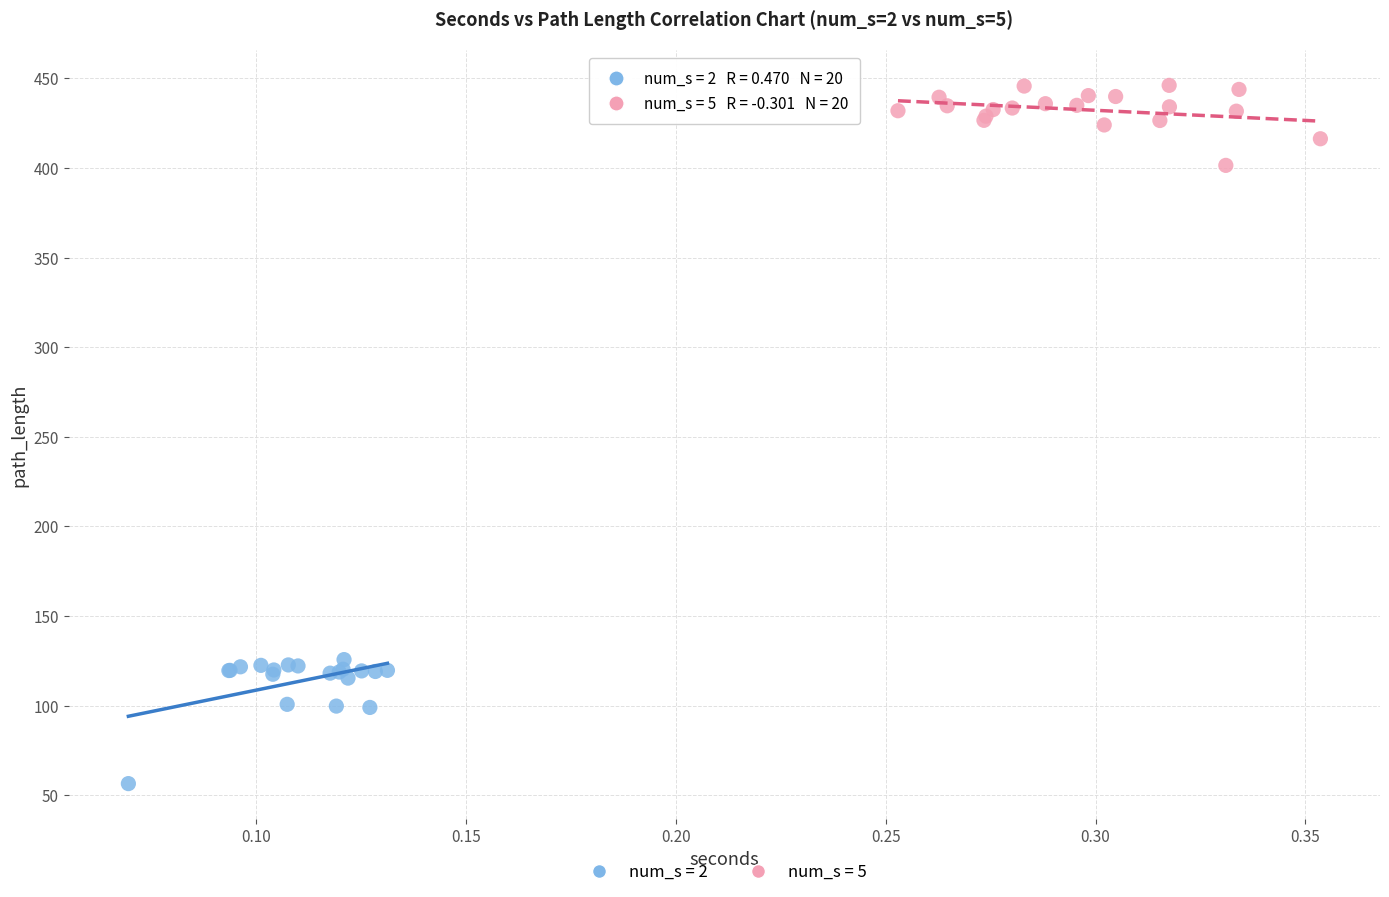

Which series has the largest Y range (max minus min)?

num_s = 2